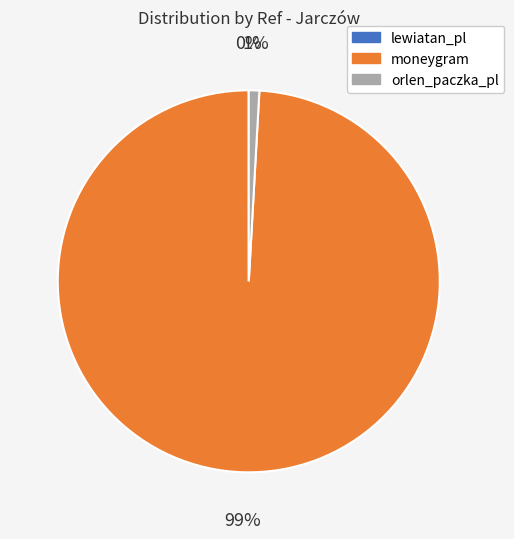

To the nearest percent, what is the average slice percentage?

33%